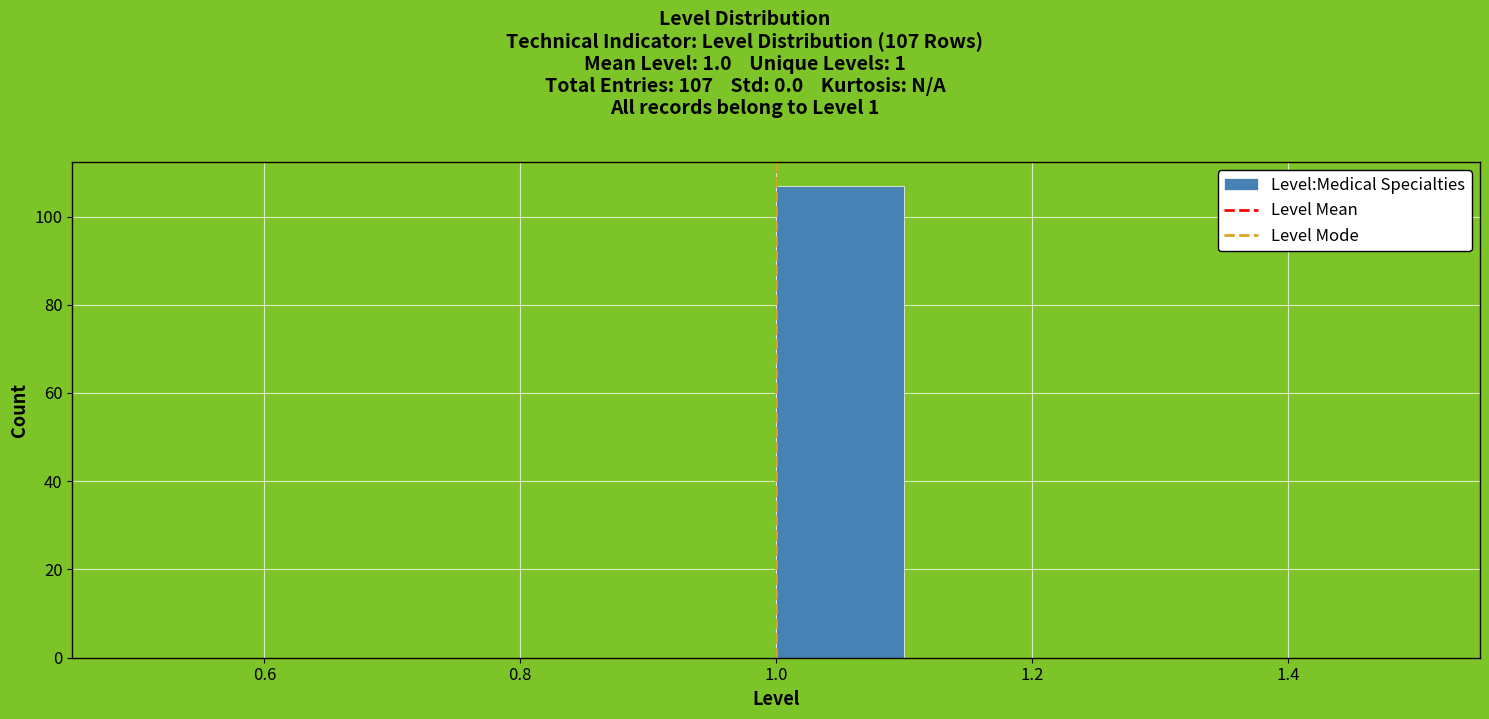

Which range on the x-axis has the tallest bar?

1.0 to 1.1